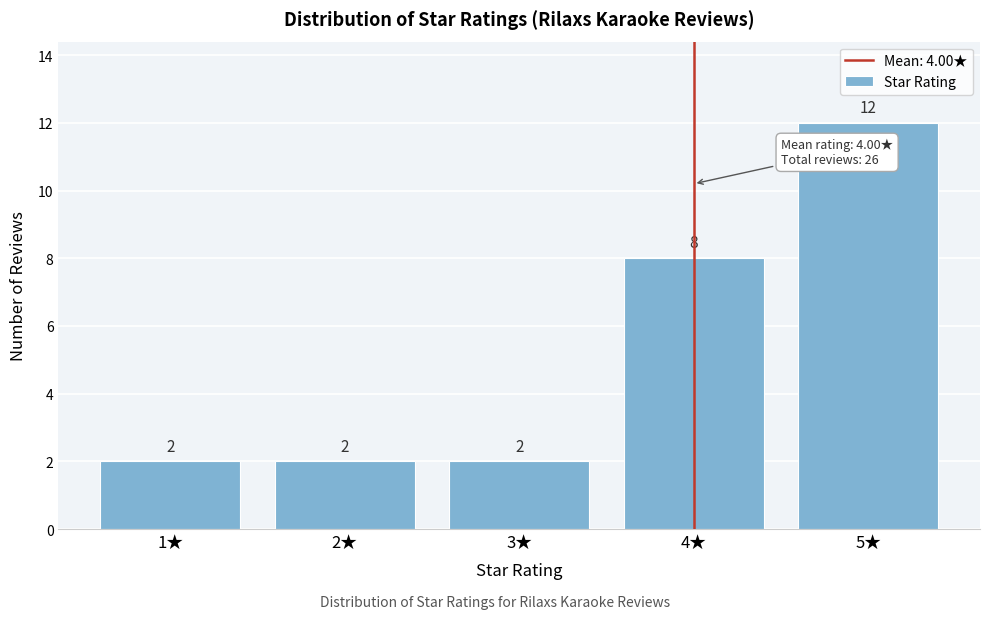

Reading left to right, list every bar in this chart as the range it spans on the x-axis followed by its height.

0.5 to 1.5: 2
1.5 to 2.5: 2
2.5 to 3.5: 2
3.5 to 4.5: 8
4.5 to 5.5: 12